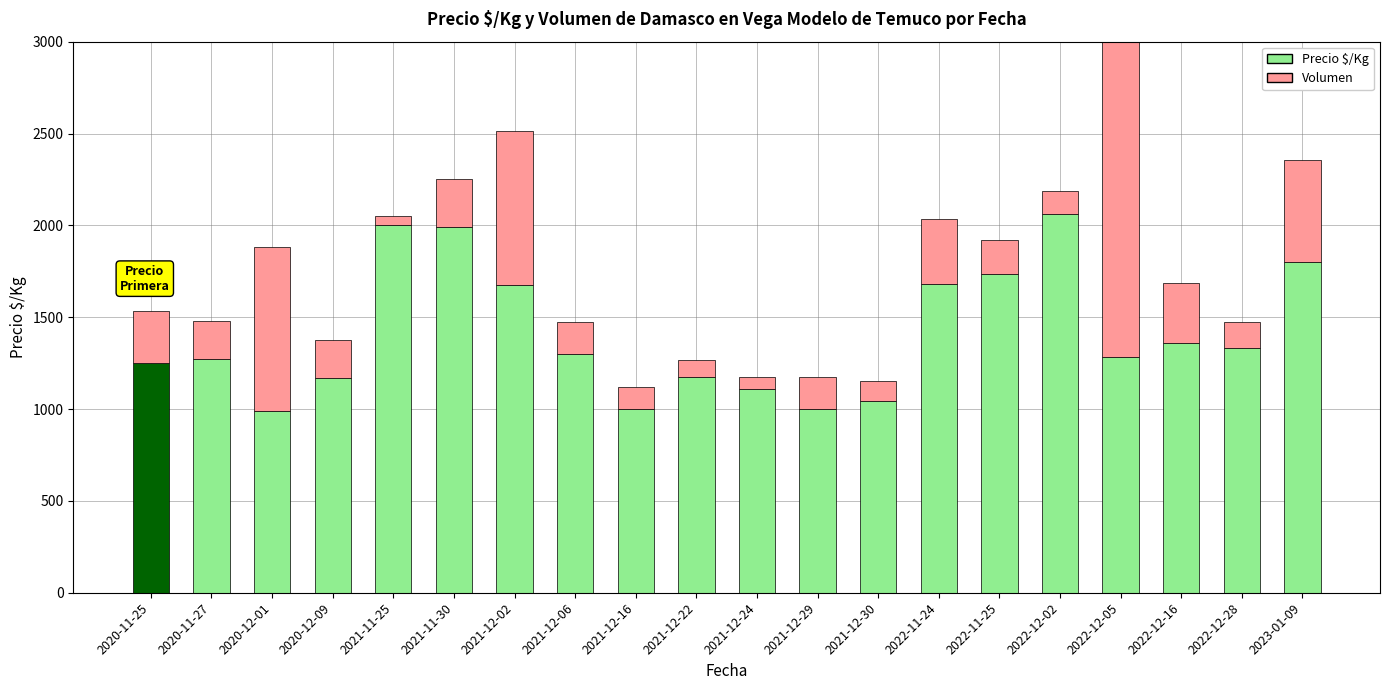

What is the difference between the Precio $/Kg values at 2020-11-25 and 2021-11-30?

742.0